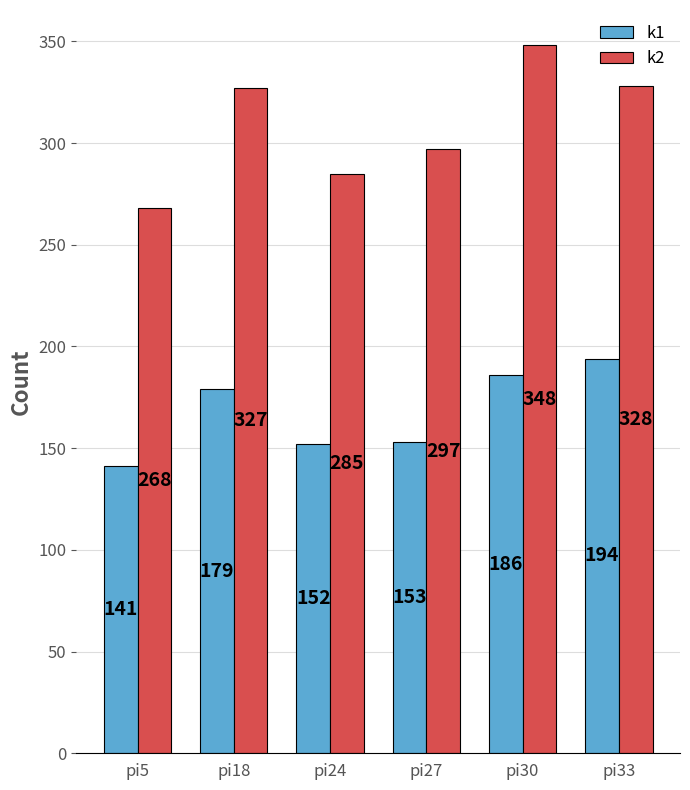

Reading left to right, transcribe all the data shown in this chart.

k1: 141	179	152	153	186	194
k2: 268	327	285	297	348	328